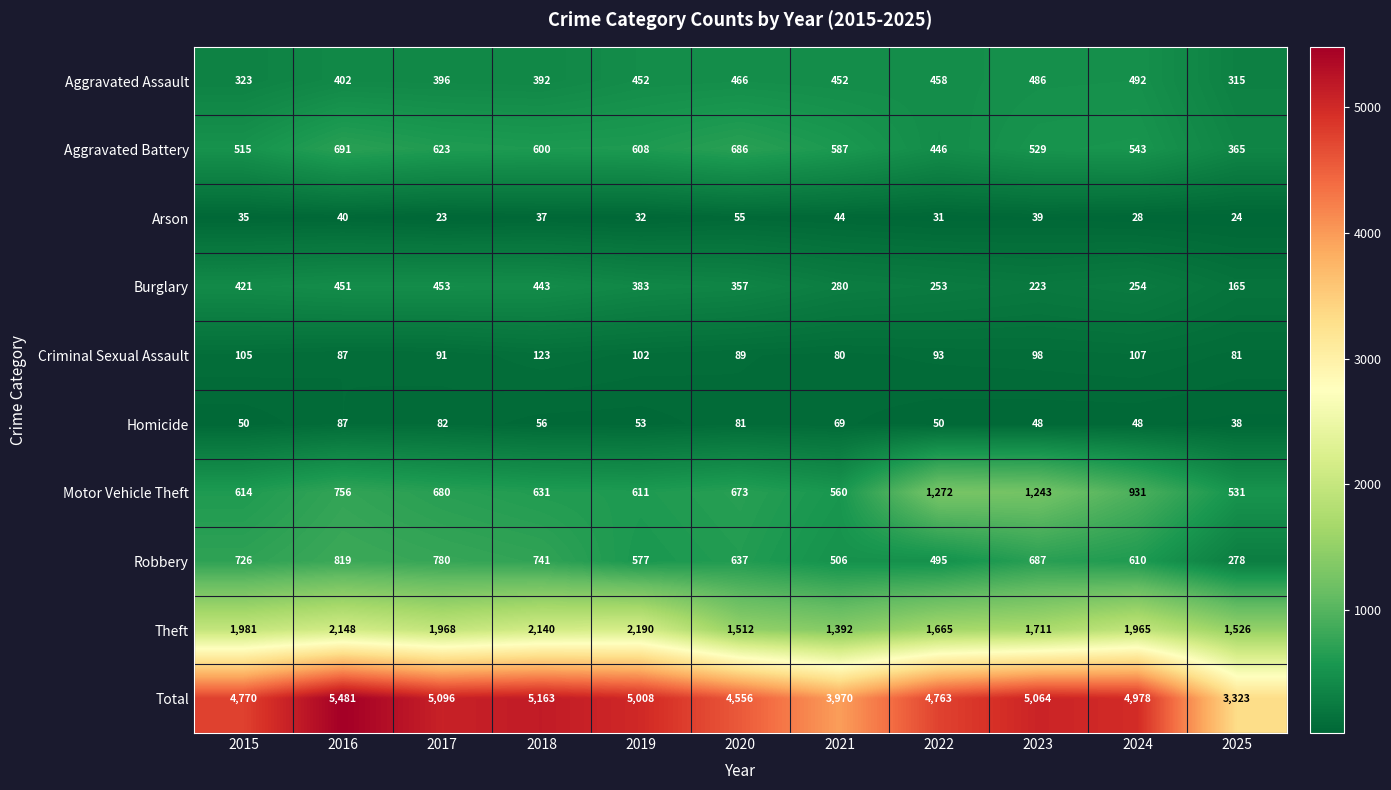

Which series changed the most between 2023 and 2024?

Motor Vehicle Theft